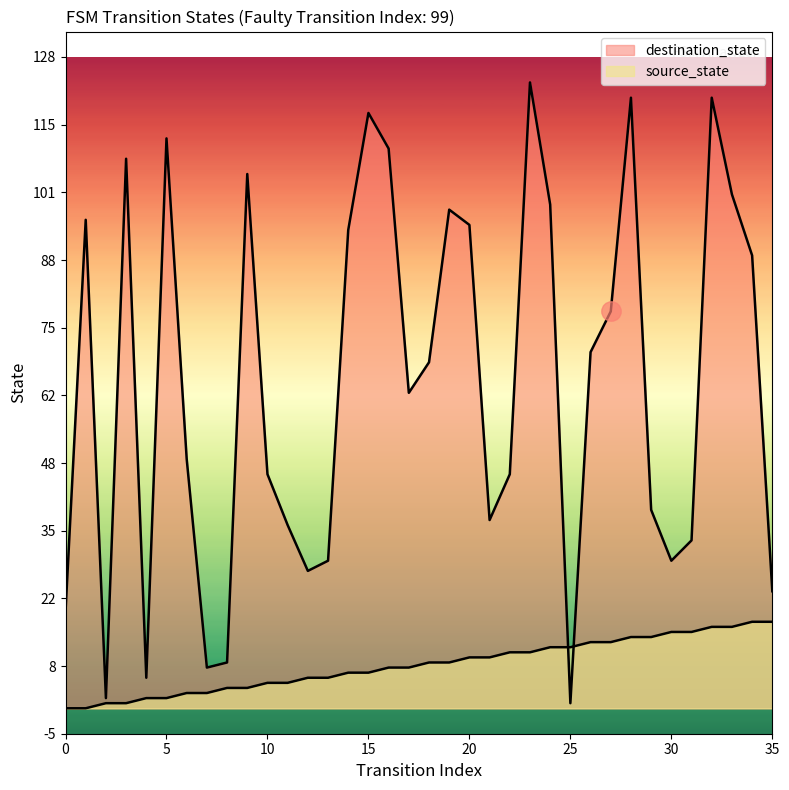

At which category does destination_state reach its first local valley?

2